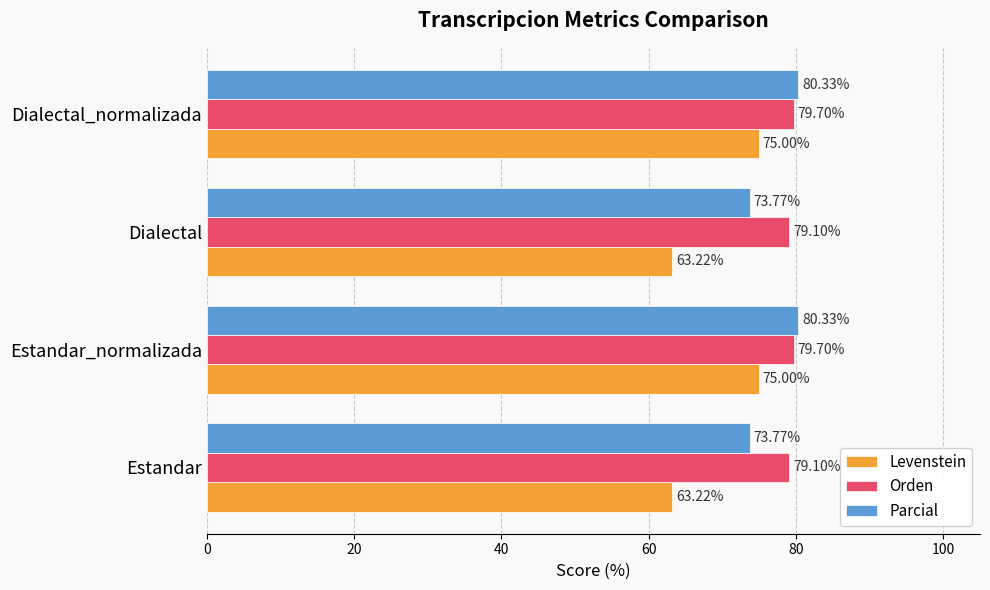

Which series has the largest range (max minus min)?

Levenstein